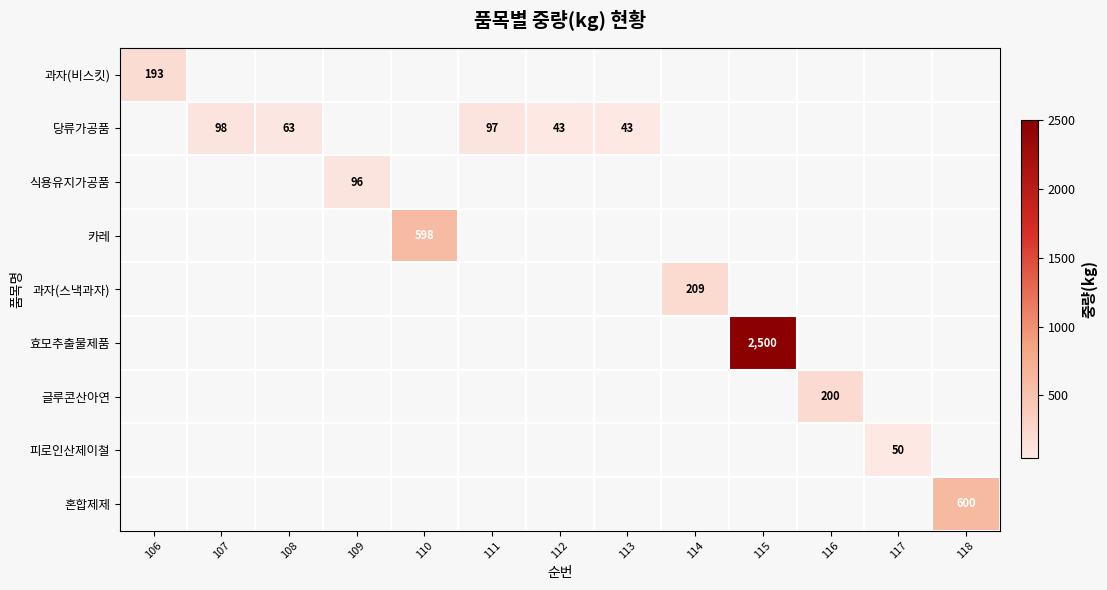

The 카레 series shows 598 at 110. True or false?

True